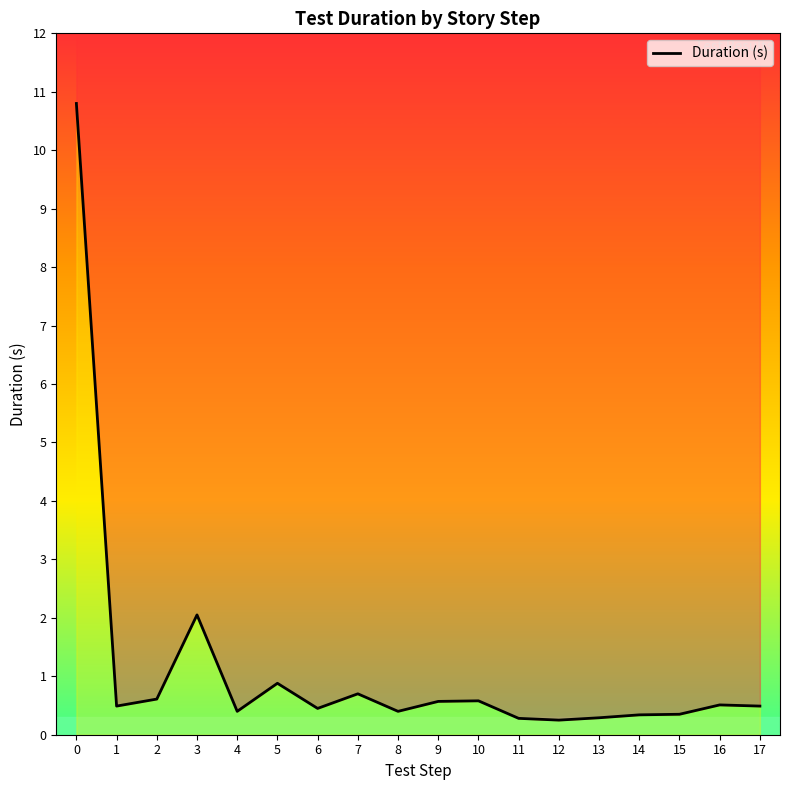

How many series are shown in this chart?

1